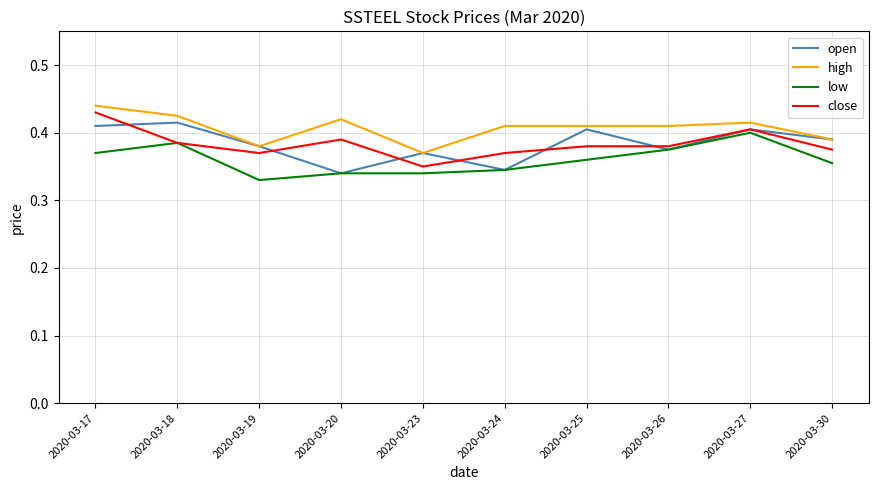

Which category has the highest value in the low series?

2020-03-27